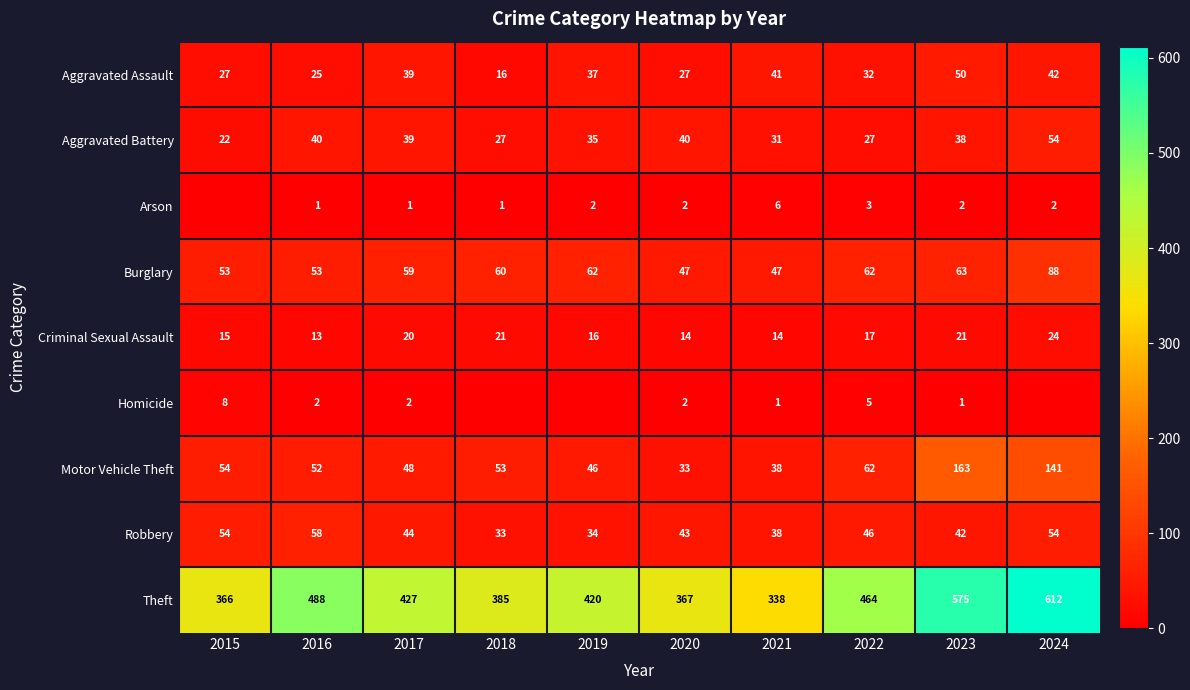

At which category is the sum across all series the highest?

2024